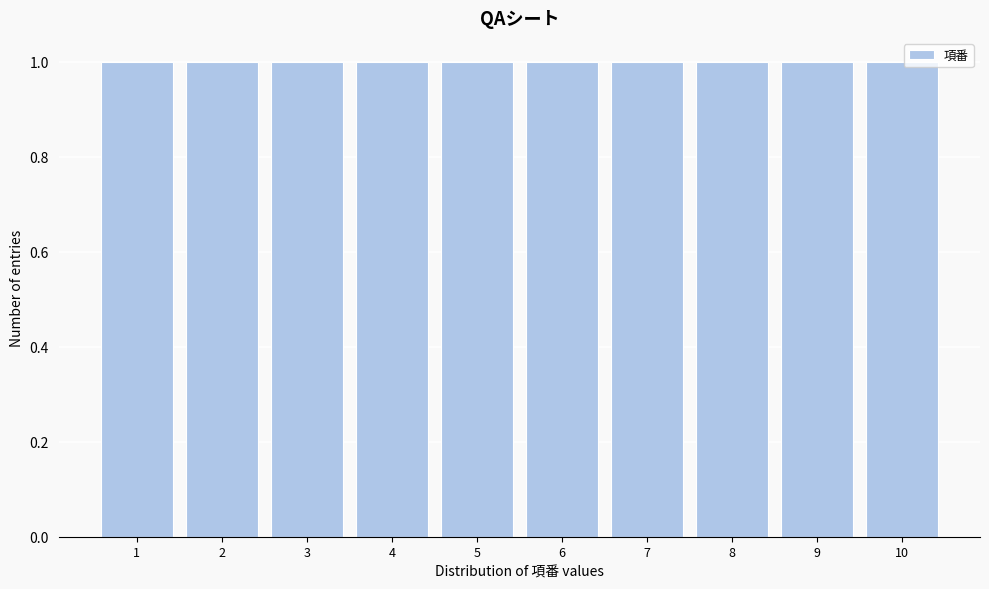

What is the height of the bar covering 2.5 to 3.5 on the x-axis? The values are not printed on the chart, so give them approximately, as read against the axis.

1